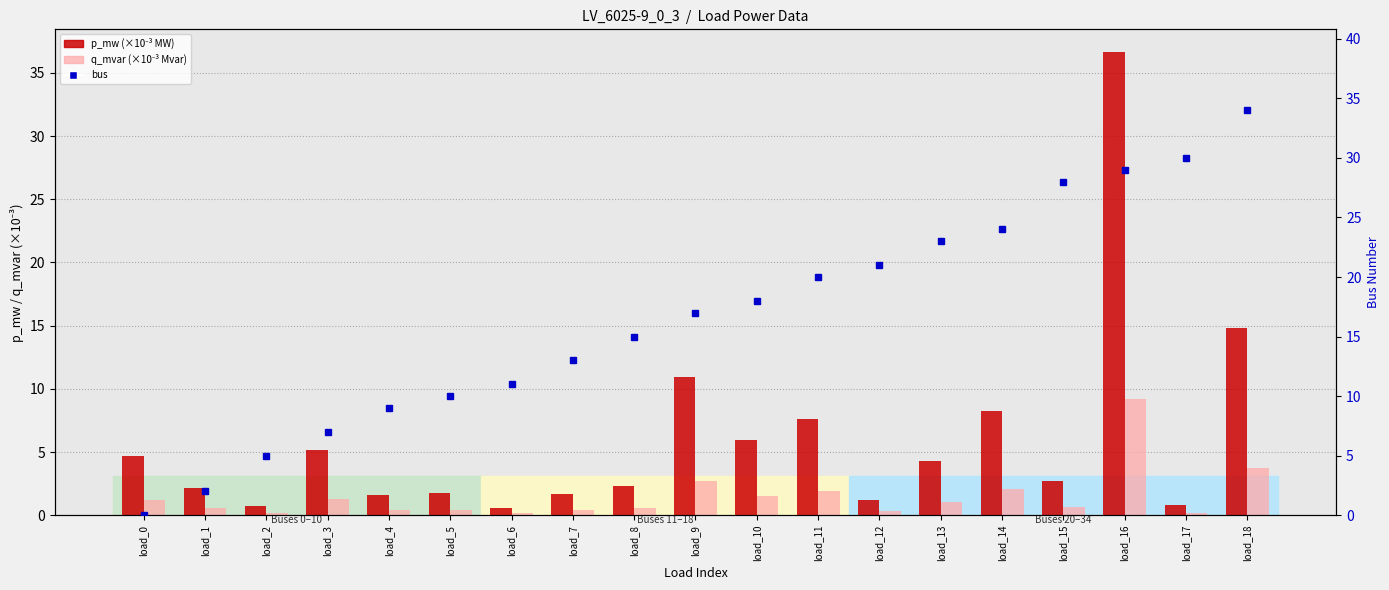

Which series has the largest total across all categories?

bus